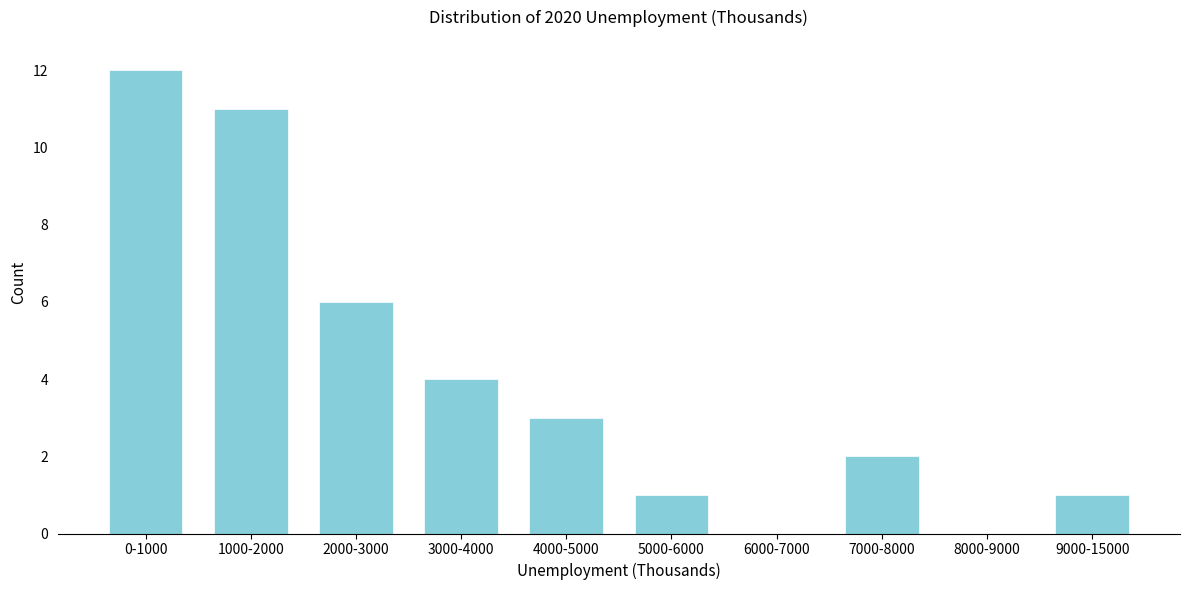

Reading right to left, transcribe all the data shown in this chart.

9000-15000=1	8000-9000=0	7000-8000=2	6000-7000=0	5000-6000=1	4000-5000=3	3000-4000=4	2000-3000=6	1000-2000=11	0-1000=12